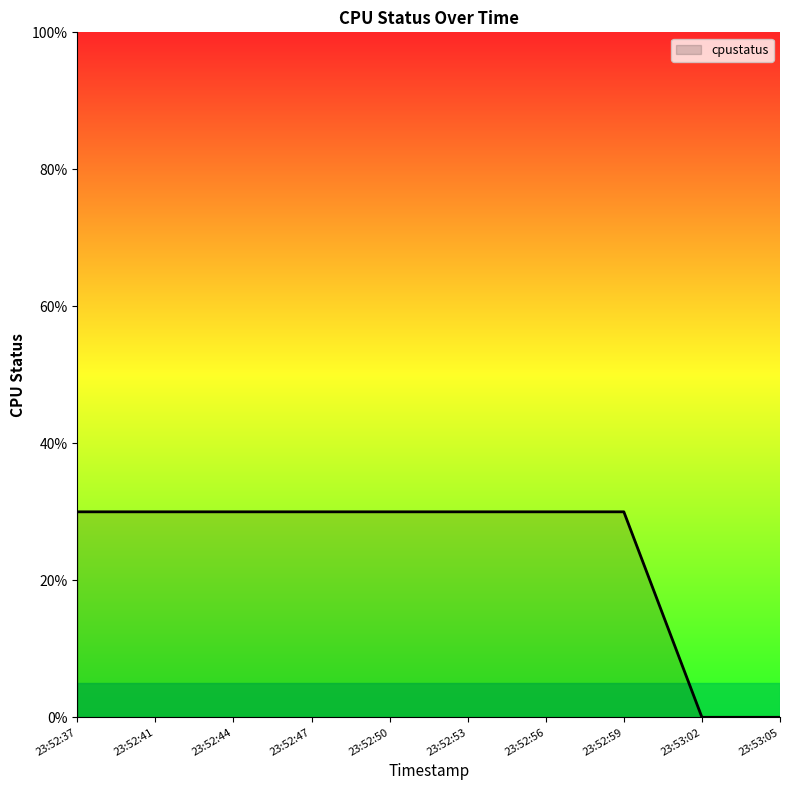

Is this an area chart (filled region under the line)?

Yes